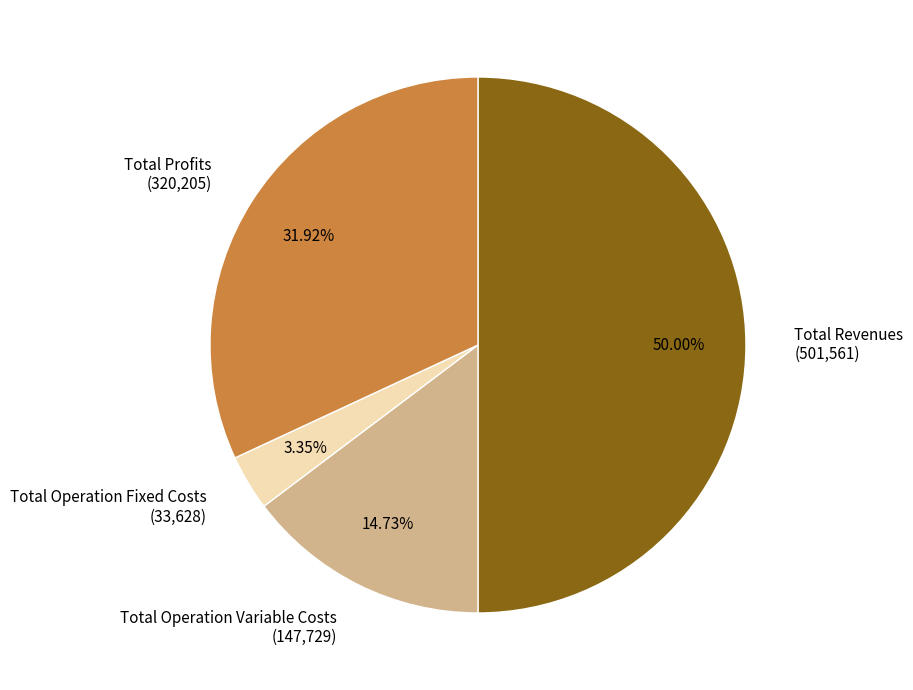

Does Total Operation Fixed Costs (33,628) represent more than half of the total?

No